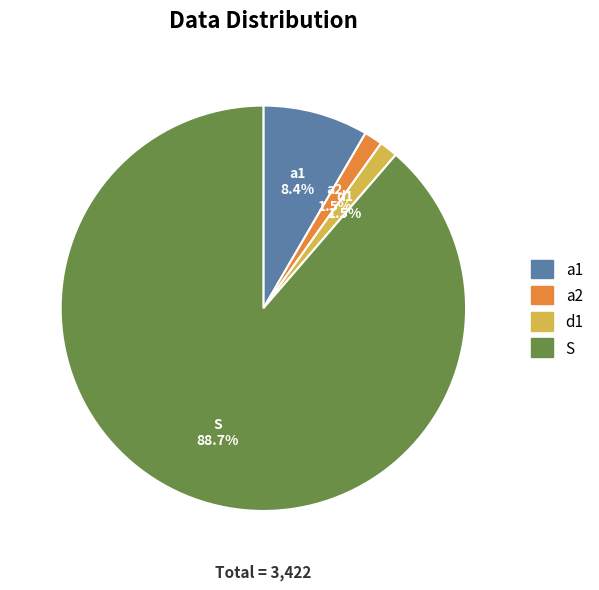

To the nearest percent, what is the difference between the largest and smallest slice percentages?

87%